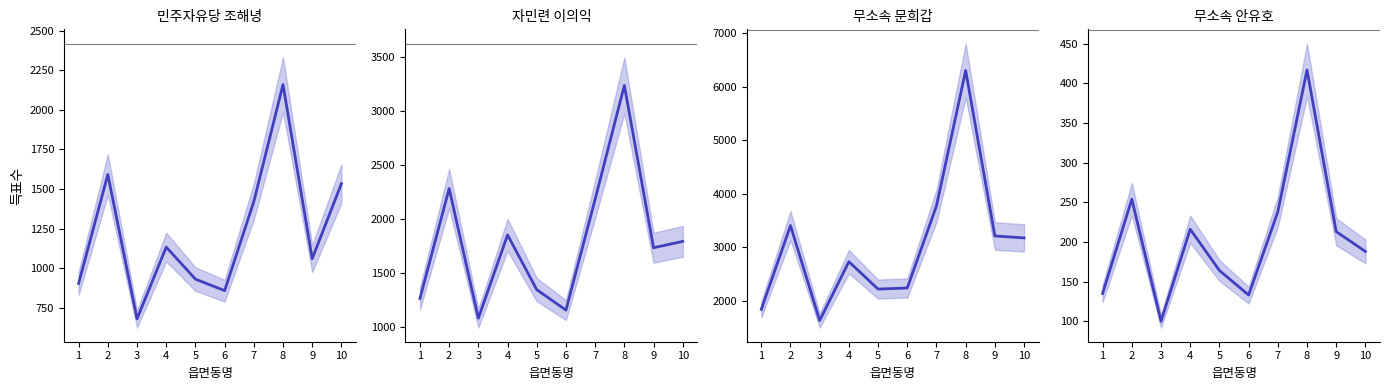

At which category is the sum across all series the highest?

8